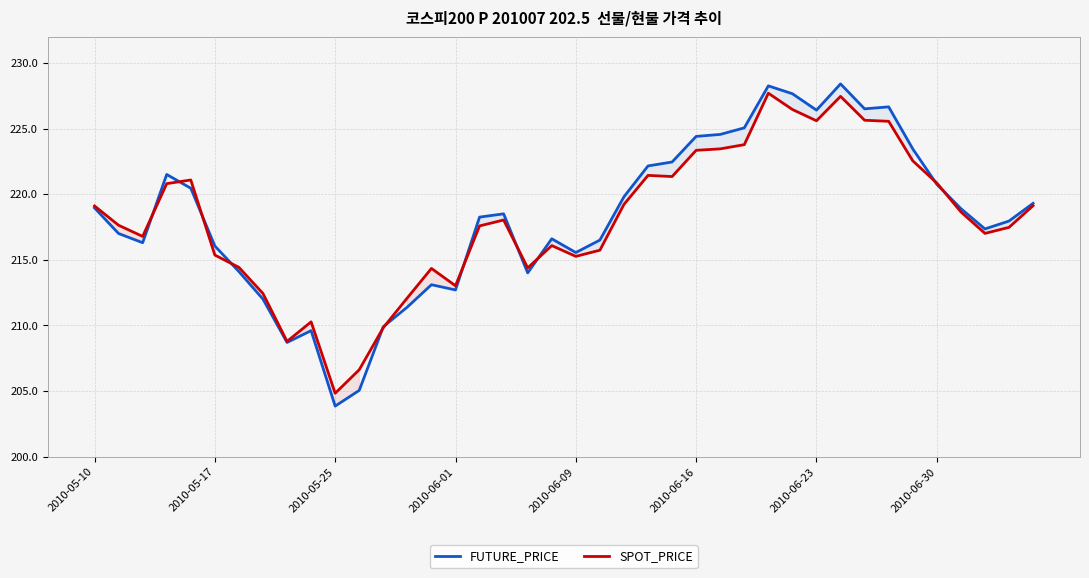

Which category has the lowest value in the FUTURE_PRICE series?

2010-05-25